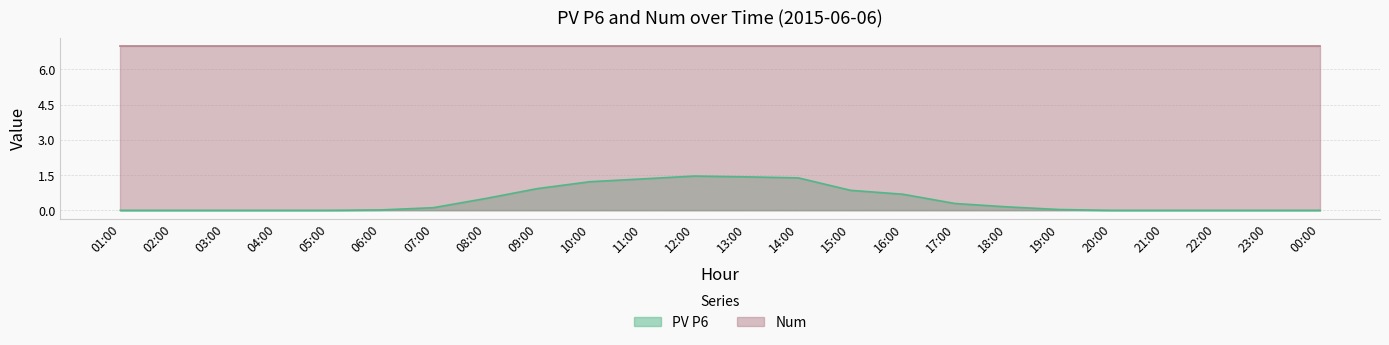

What is the greatest value displayed?

7.0